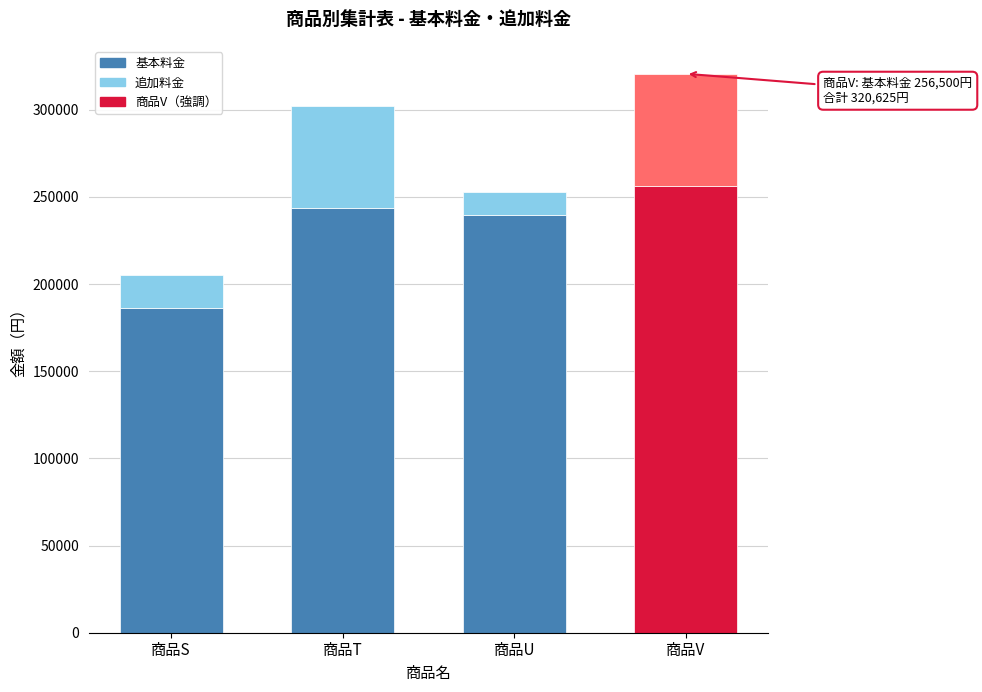

Reading left to right, what are the values for 基本料金?

186300	243900	239400	256500